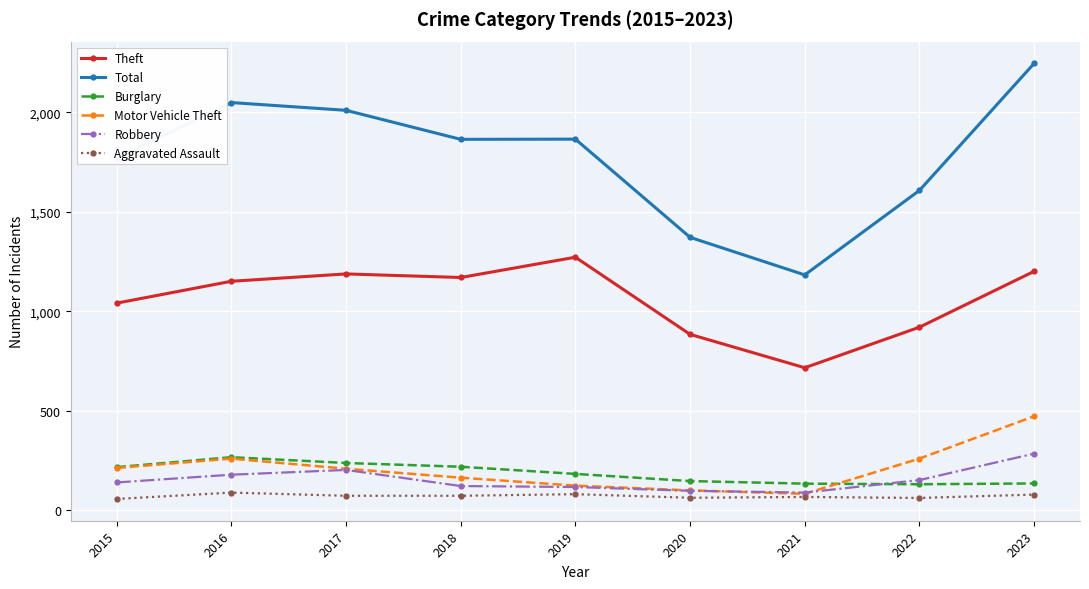

The Total series shows 557 at 2021. True or false?

False